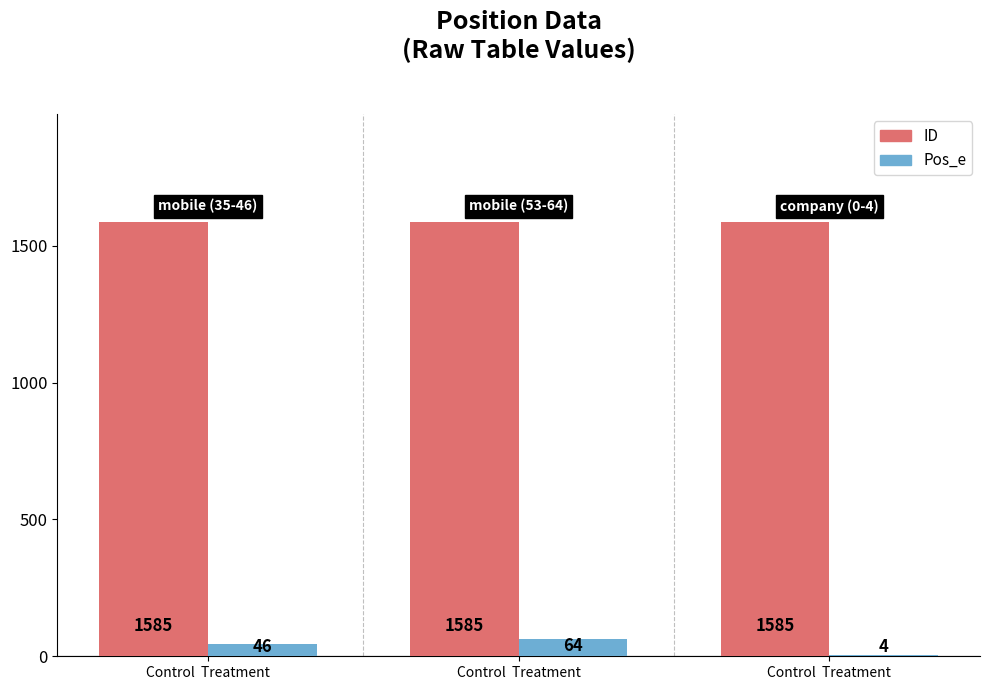

List the labels in order of ID value, smallest first.

Control  Treatment, Control  Treatment, Control  Treatment